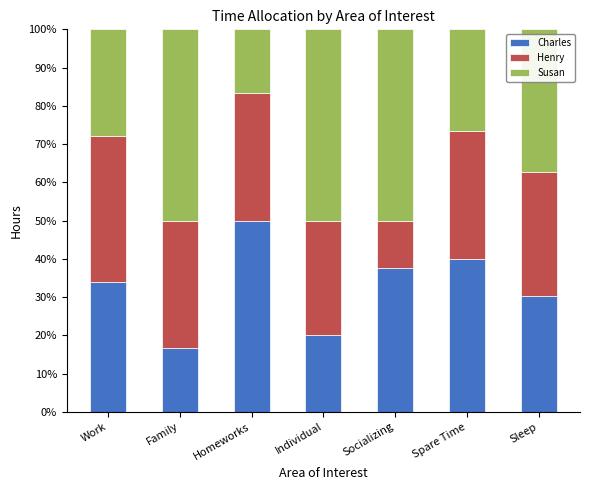

How many bars are there in total?

7